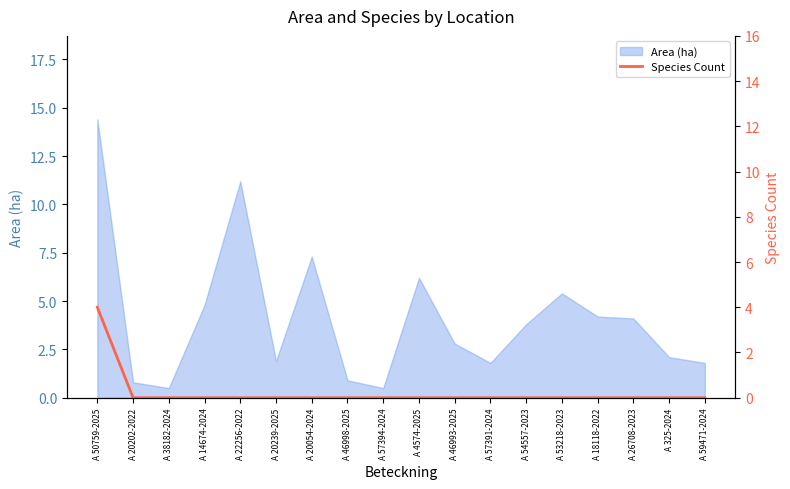

Between A 22256-2022 and A 53218-2023, which is larger?

A 22256-2022